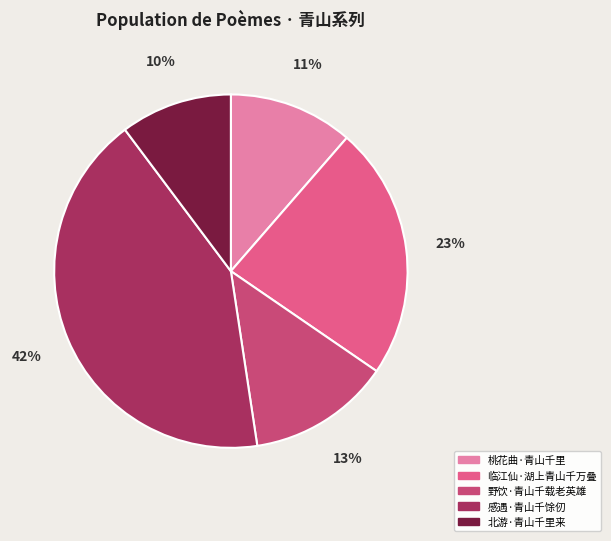

To the nearest percent, what is the combined percentage of 临江仙·湖上青山千万叠 and 北游·青山千里来?

33%